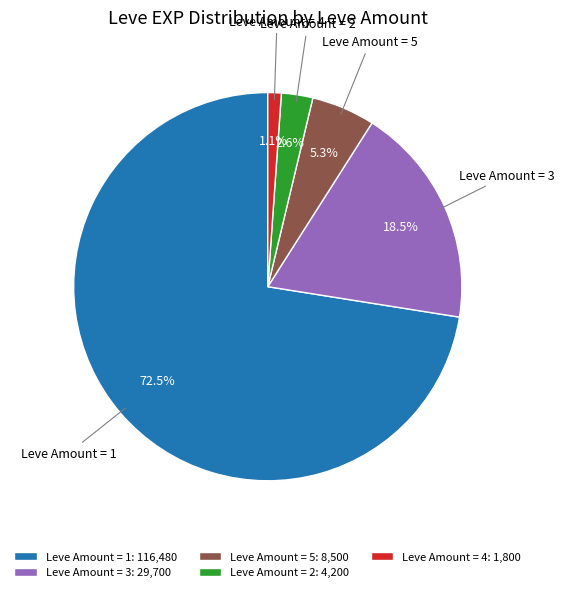

Is Leve Amount = 1 the majority of the pie?

Yes